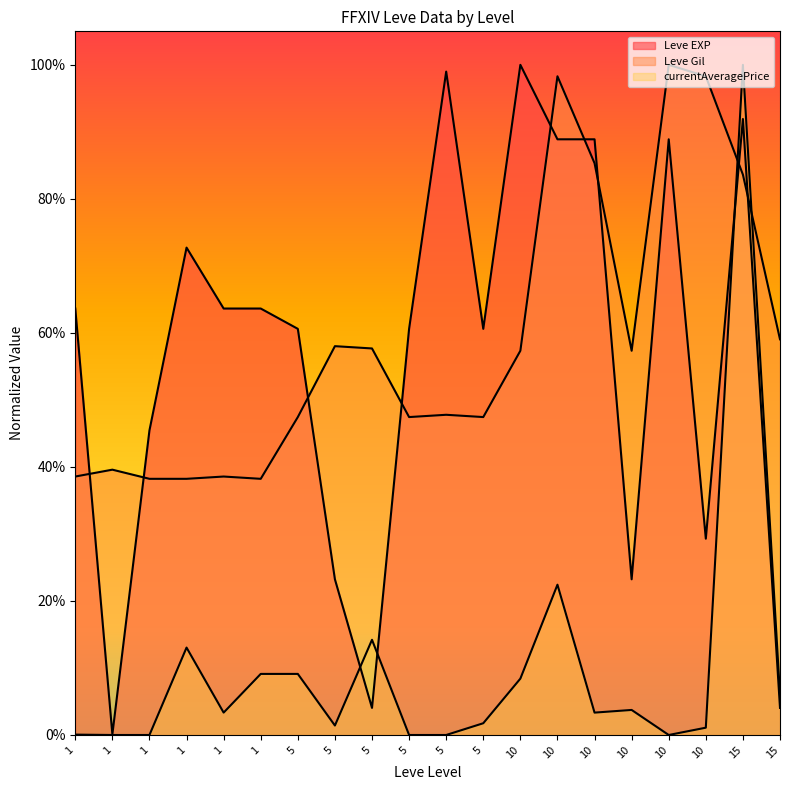

At how many categories does at least one series exceed 0?

20